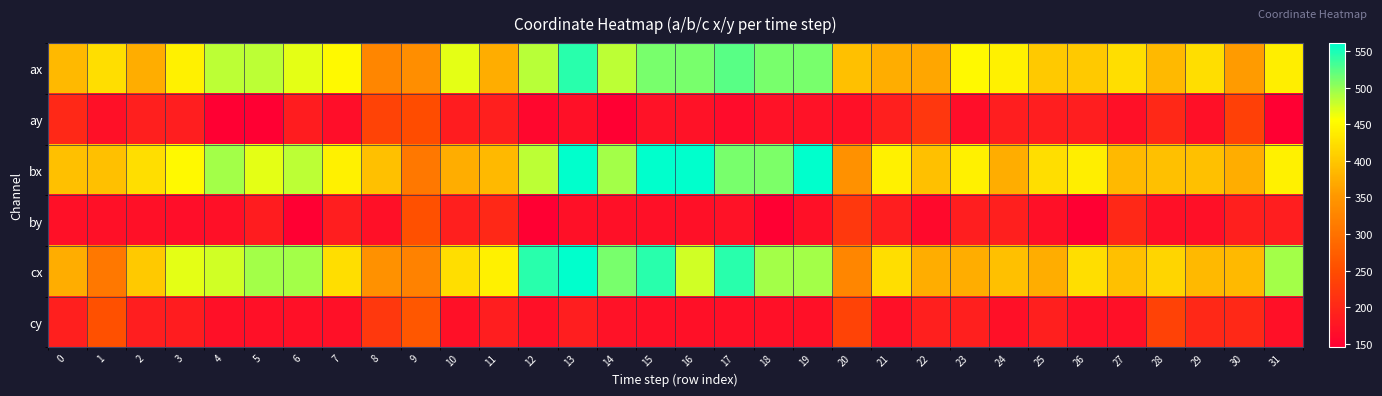

What is the difference between the highest and lowest values at 0?

224